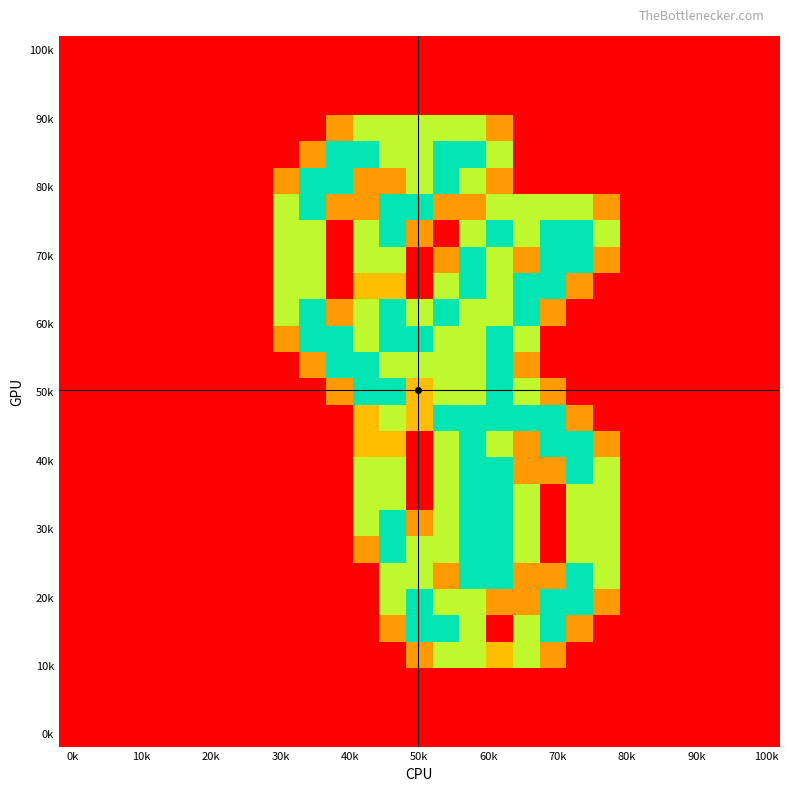

At how many categories does at least one series exceed 0?

13